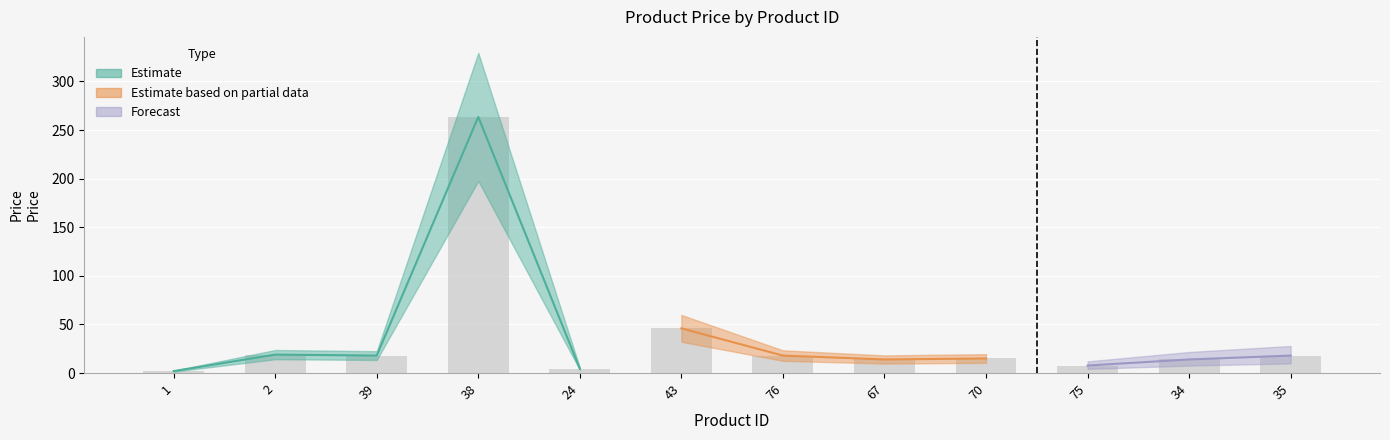

Are the bars horizontal?

No